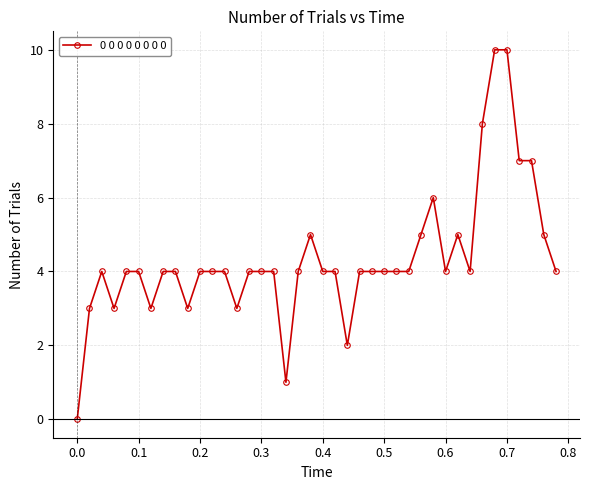

True or false: there are more than 2 points higher than both neighbors.

True